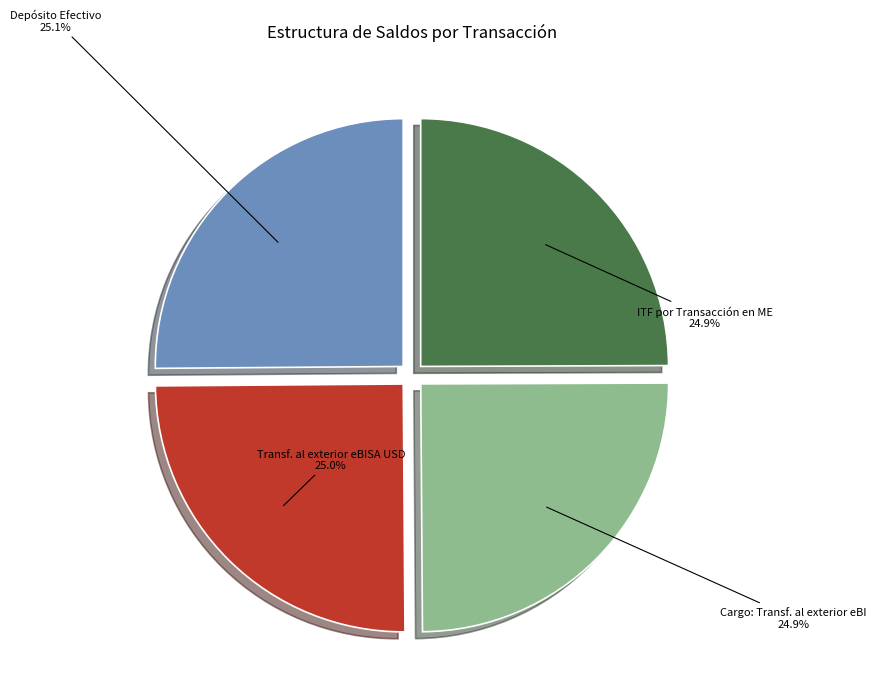

How much of the chart is everything except Depósito Efectivo?

74.9%